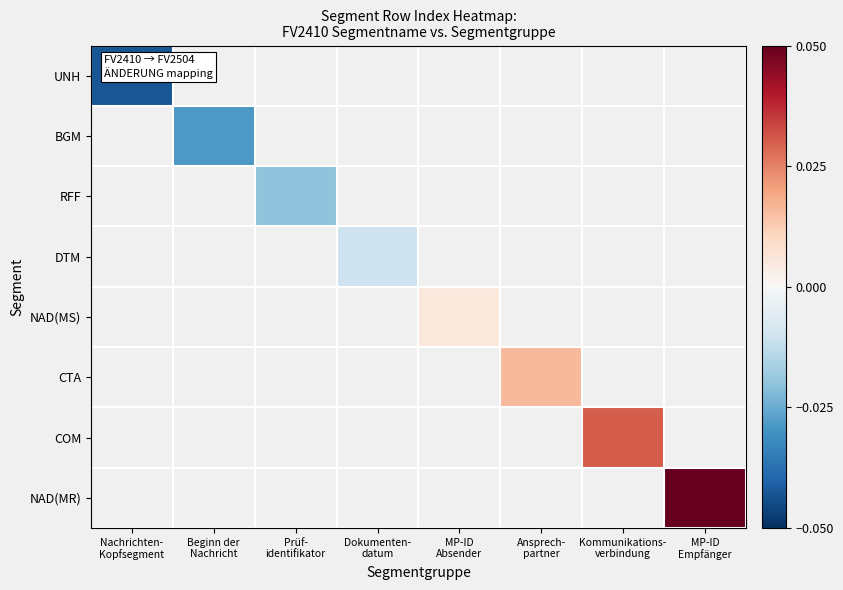

Is the value of NAD(MS) at Beginn der Nachricht greater than the value of NAD(MR) at Beginn der Nachricht?

No